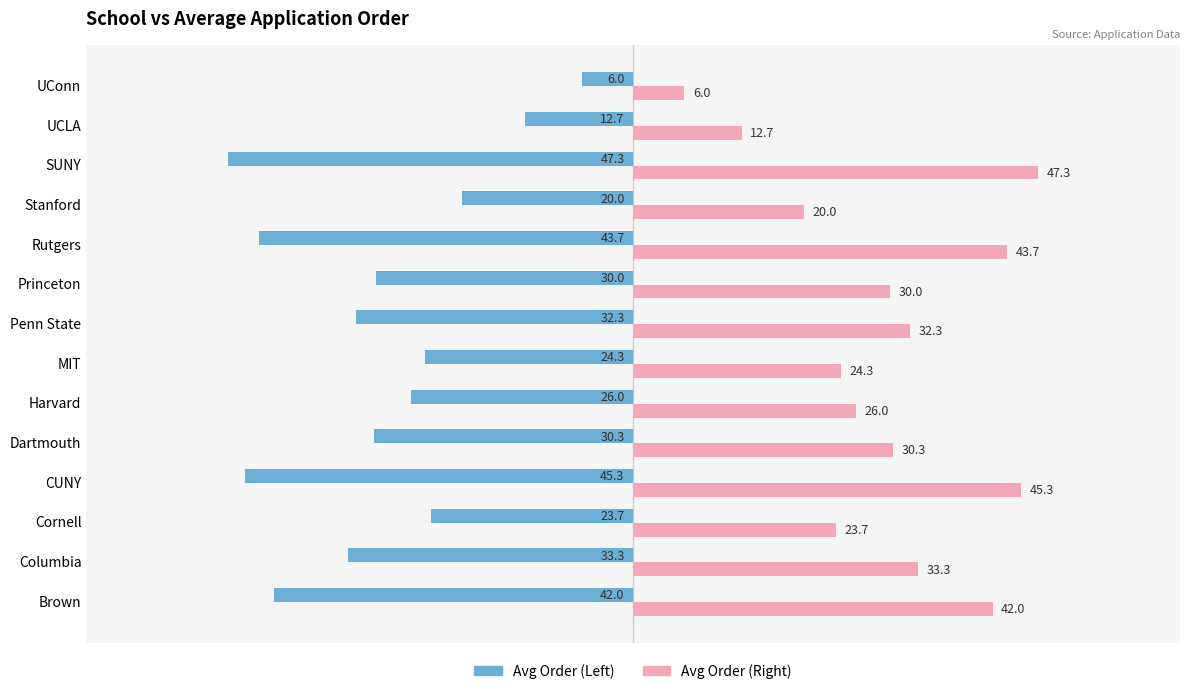

What is the difference between the highest and lowest values at Stanford?

40.0